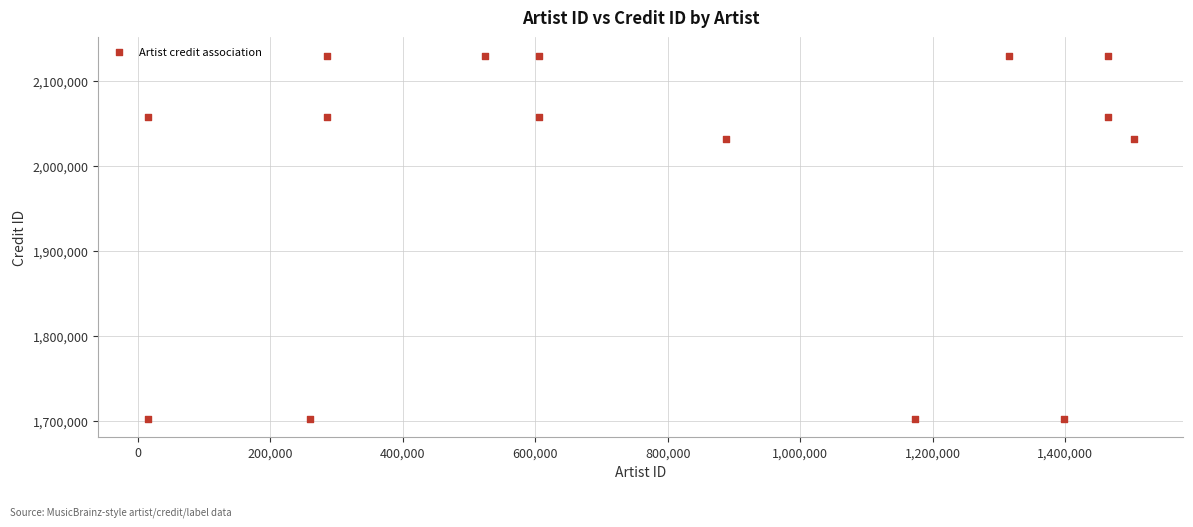

What is the range of X values (max minus min)?

1488699